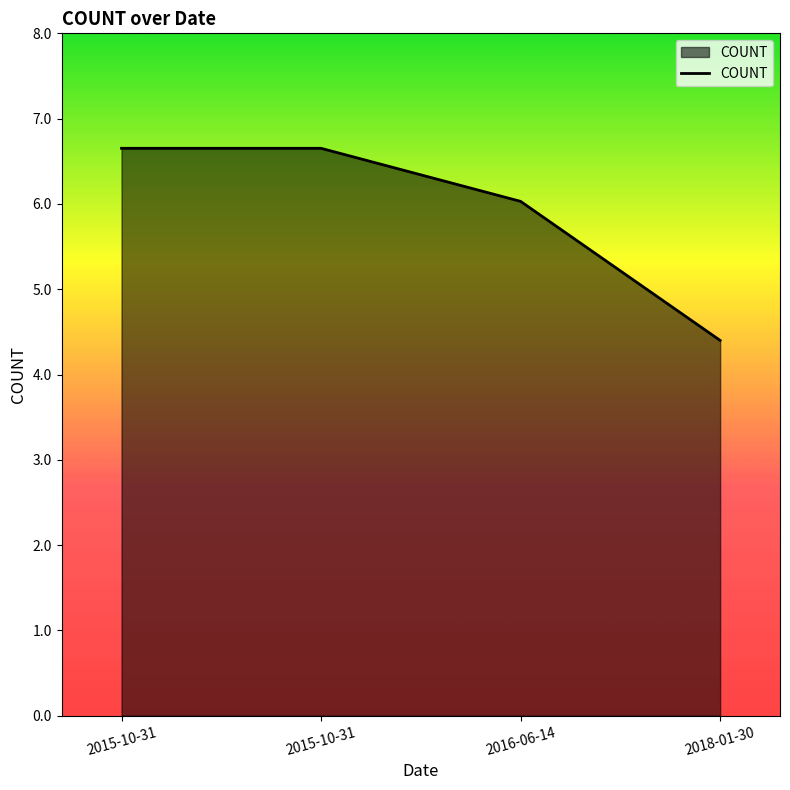

At which label does the data first exceed 6?

2015-10-31